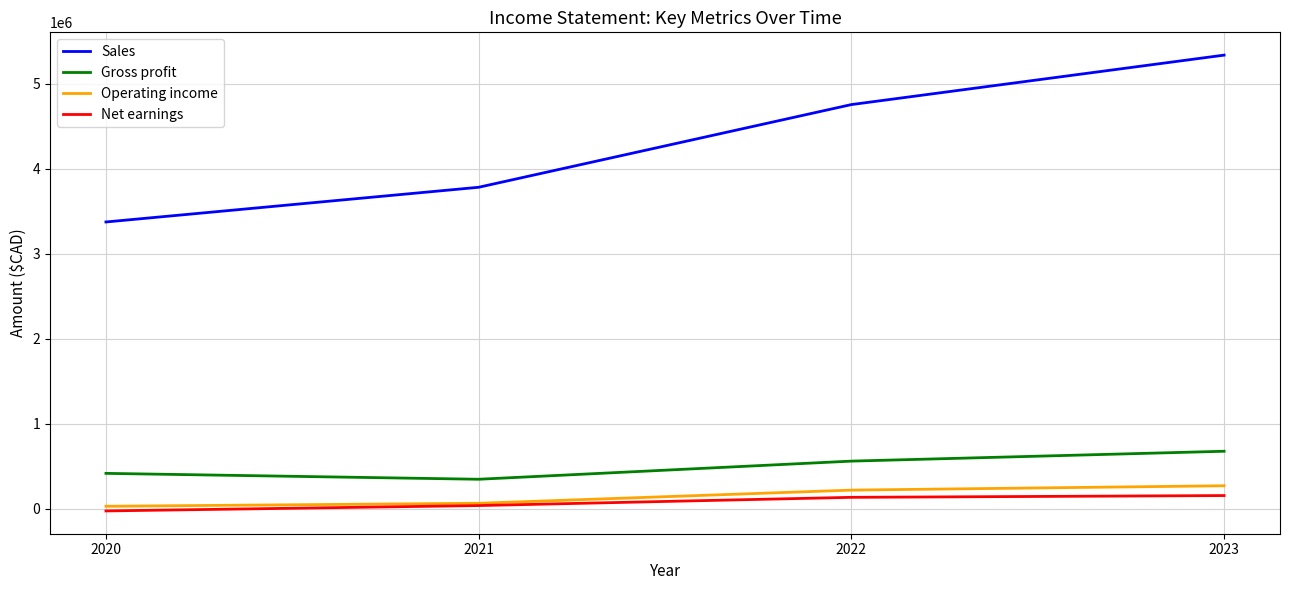

How many lines are shown in the chart?

4